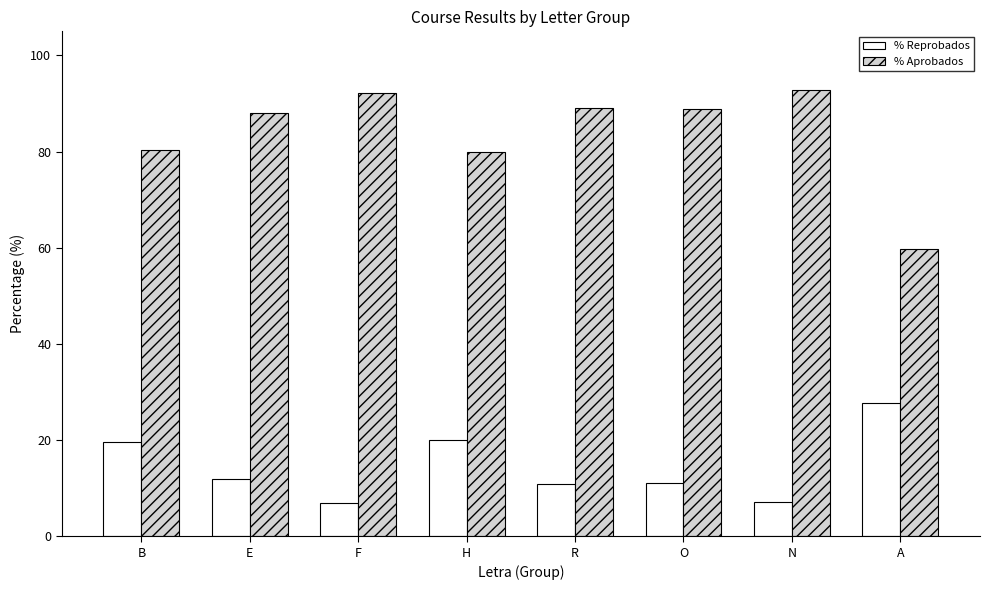

The value of % Reprobados at B is 33.7. True or false?

False